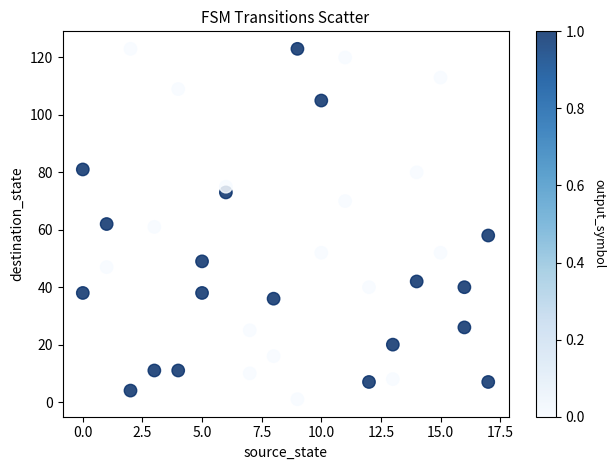

What is the range of Y values (max minus min)?

122